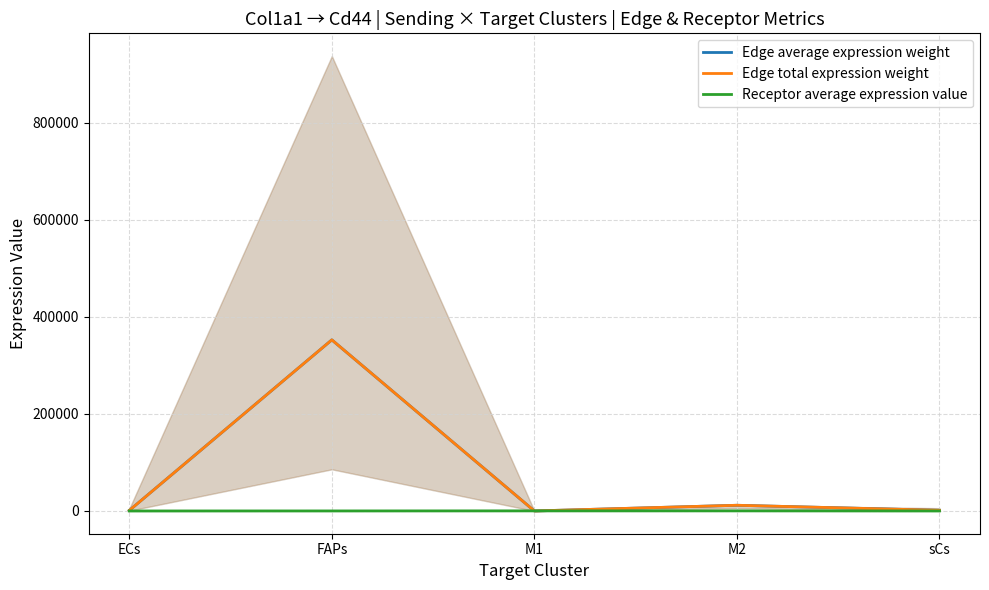

Where is Edge total expression weight nearest to the value 176319?

M2